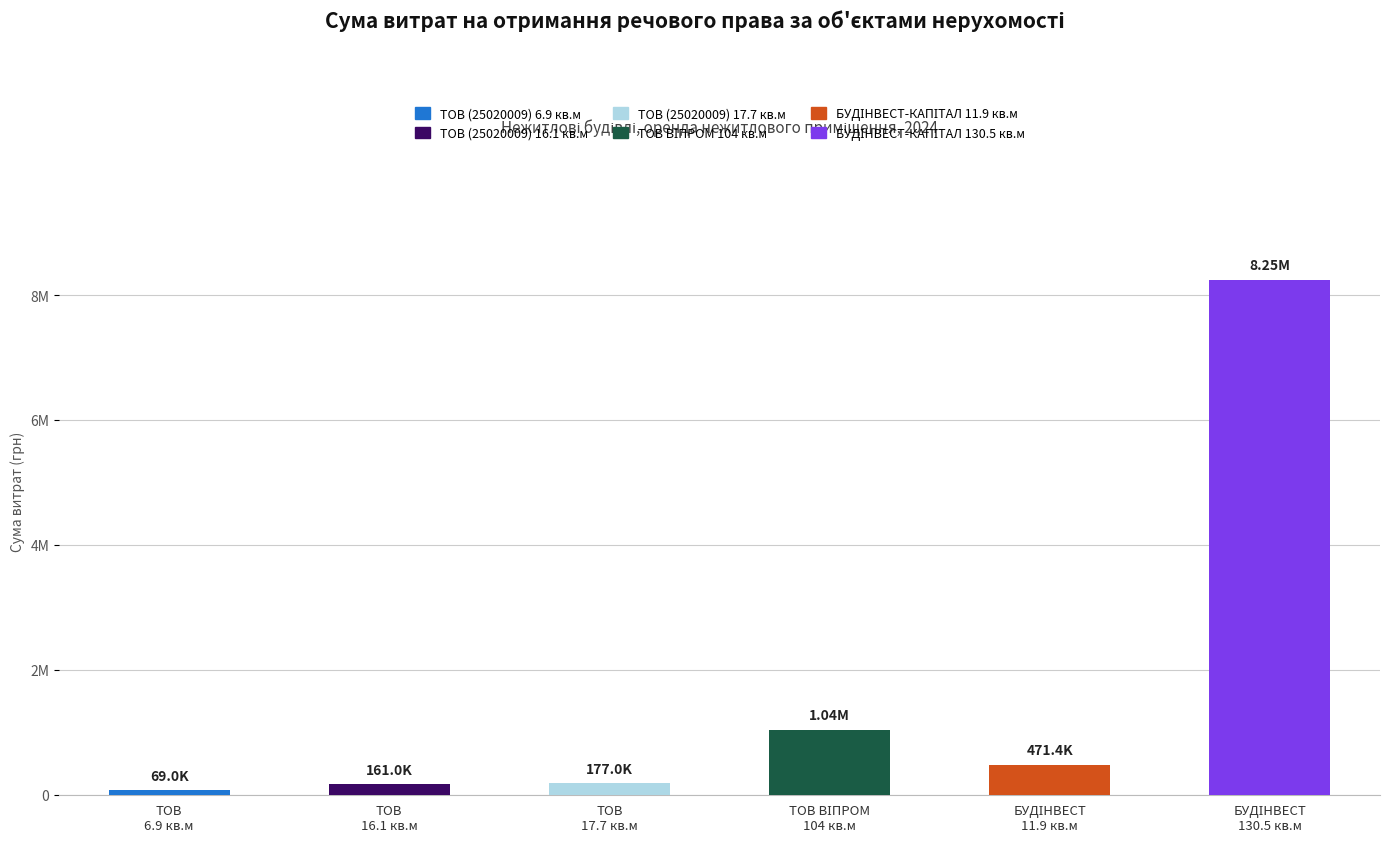

The chart shows a value of 69000.0 at ТОВ (25020009) 6.9 кв.м. True or false?

True